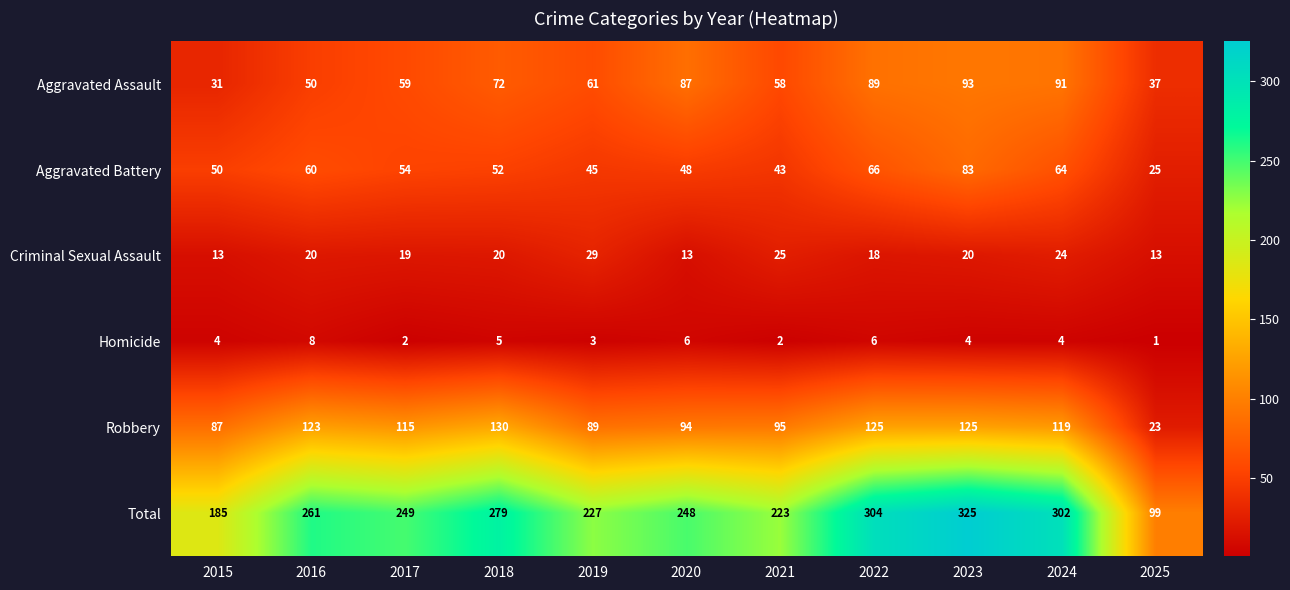

Rank the categories by Total value from lowest to highest.

2025, 2015, 2021, 2019, 2020, 2017, 2016, 2018, 2024, 2022, 2023